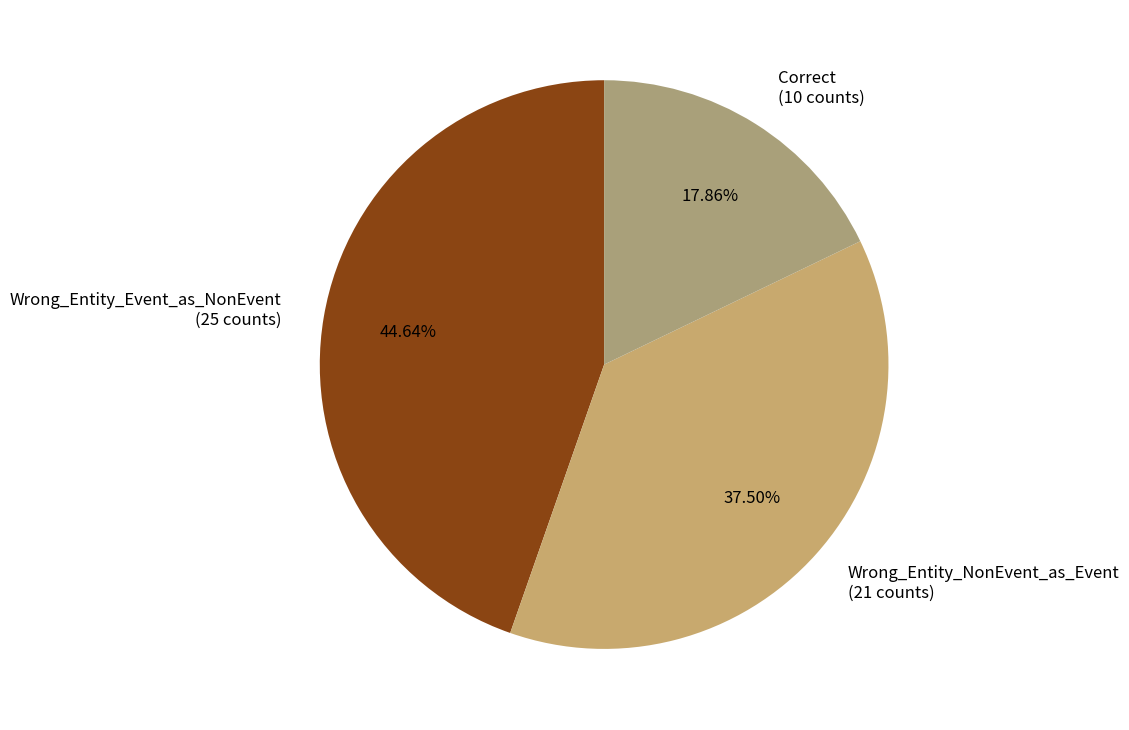

Rank the categories by value from lowest to highest.

Correct, Wrong_Entity_NonEvent_as_Event, Wrong_Entity_Event_as_NonEvent